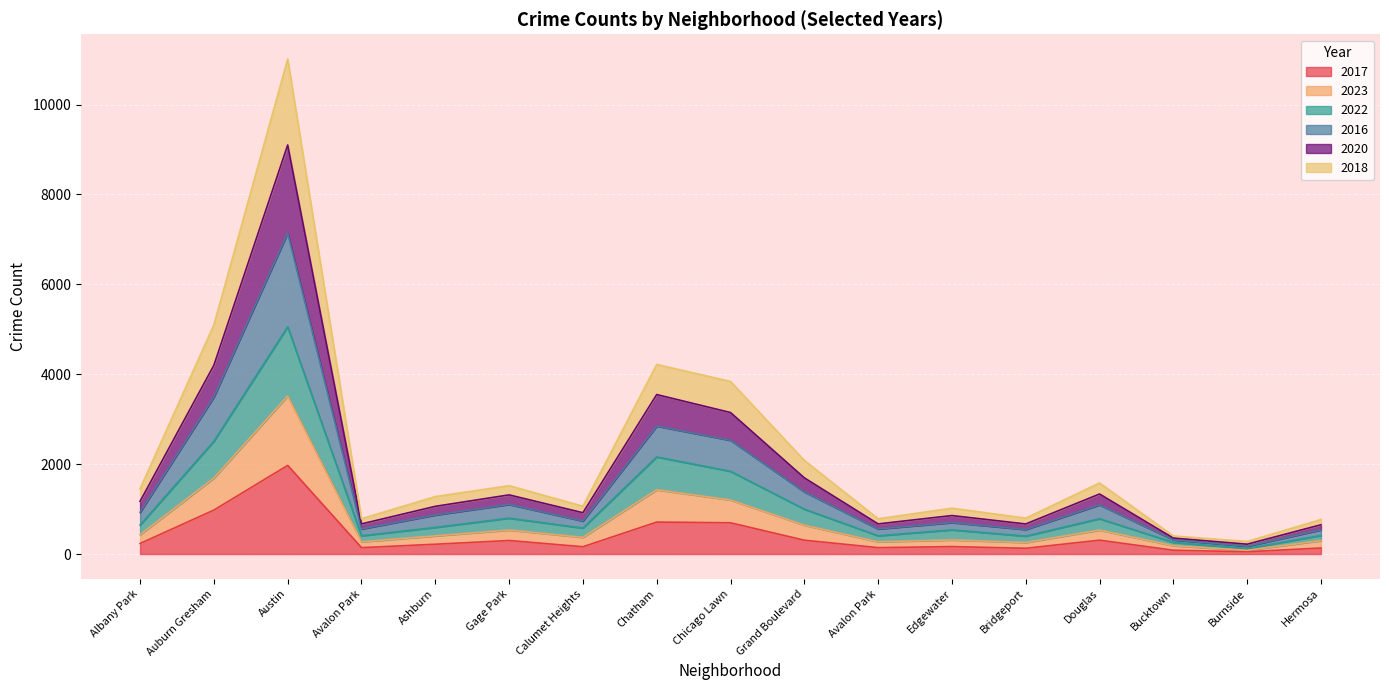

Is it true that 2017 equals 380 at Chicago Lawn?

False